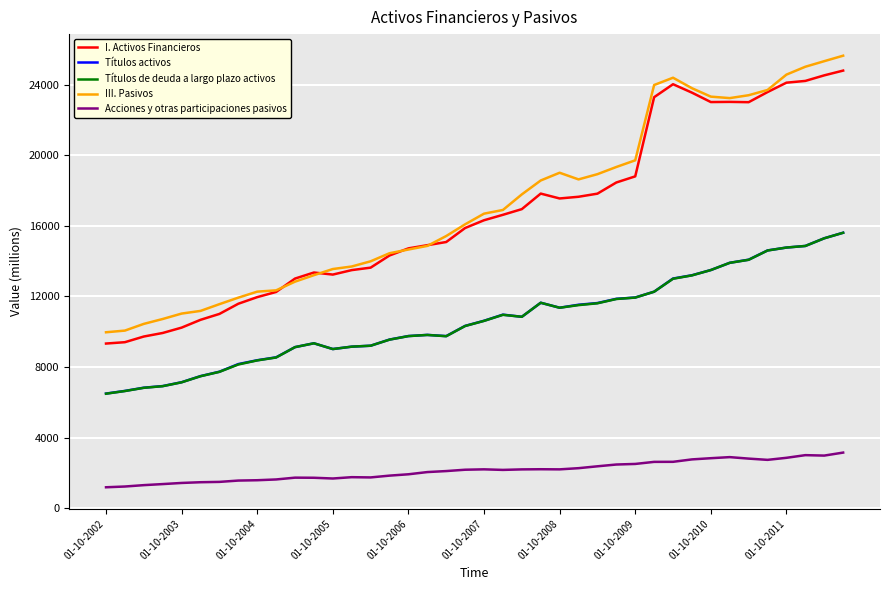

True or false: Títulos activos and Acciones y otras participaciones pasivos cross at least once.

False